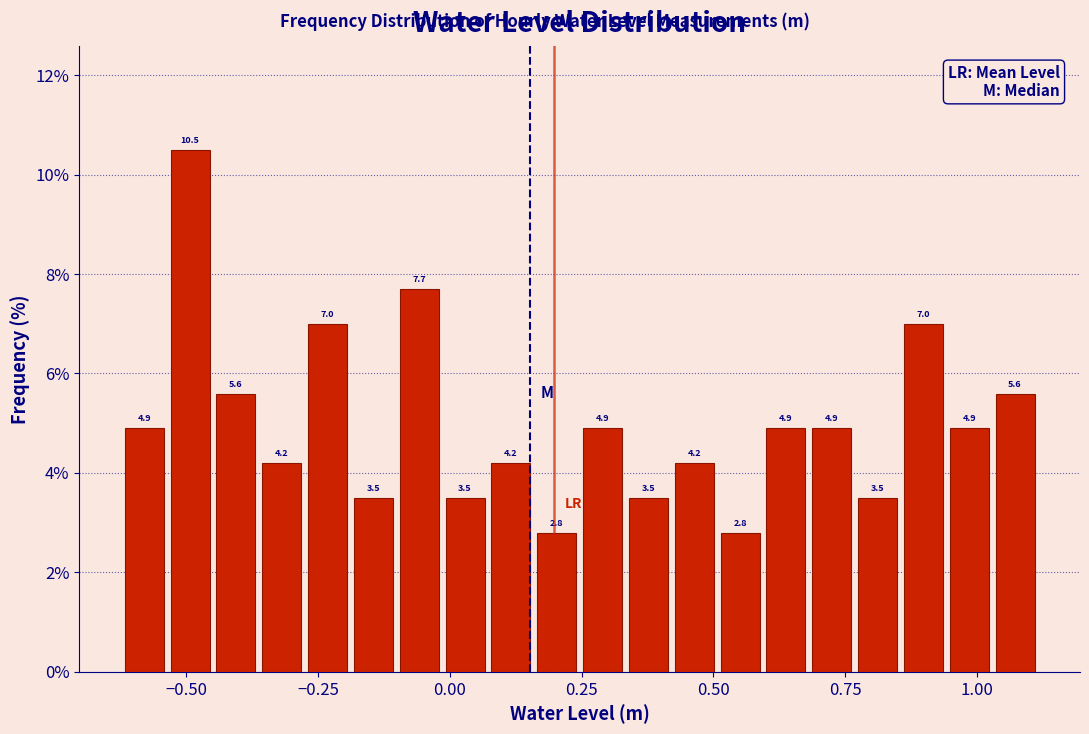

Around what value on the x-axis is the tallest bar? Give the approximate position of its centre, as read against the axis.

-0.50